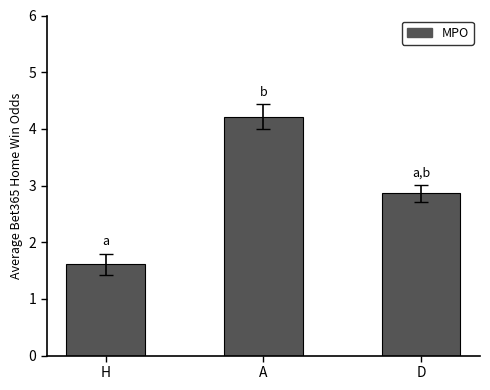

The value at D is 2.9. True or false?

True